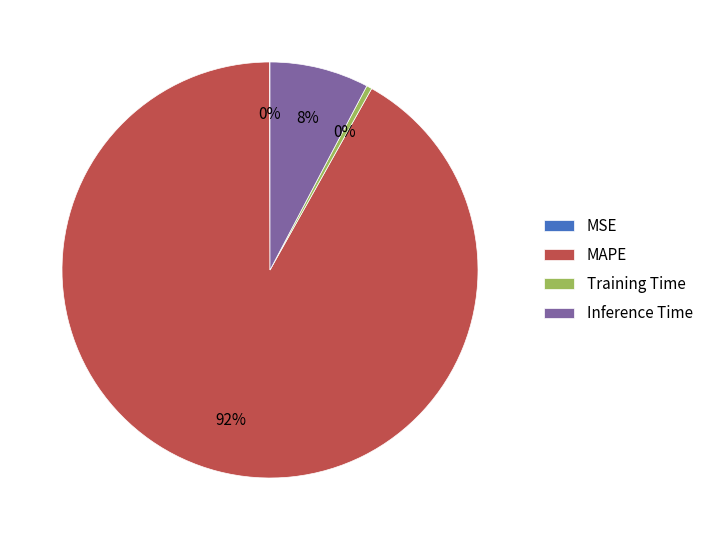

Which slice is the largest?

MAPE